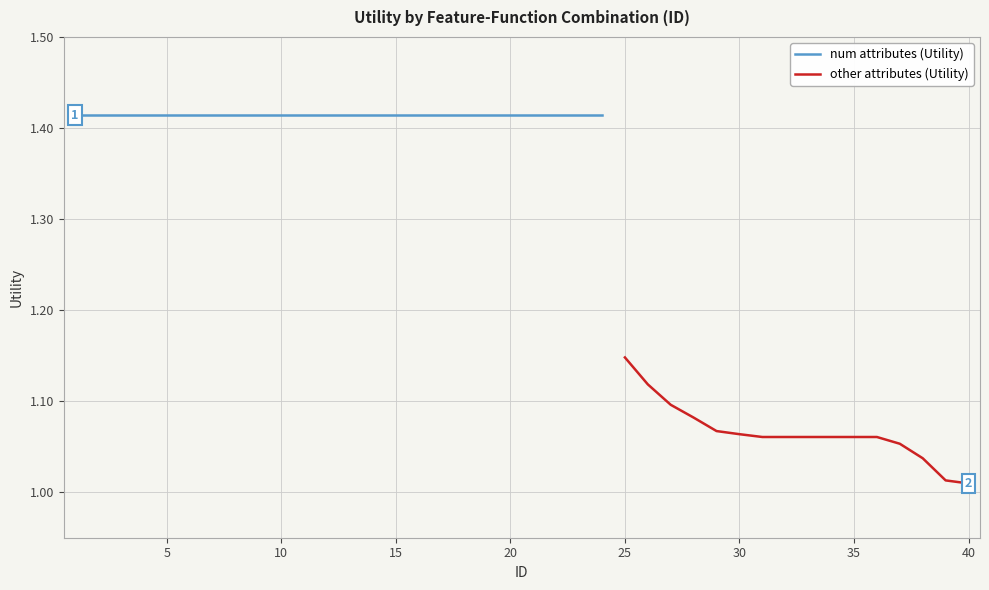

How many categories are shown in the chart?

40